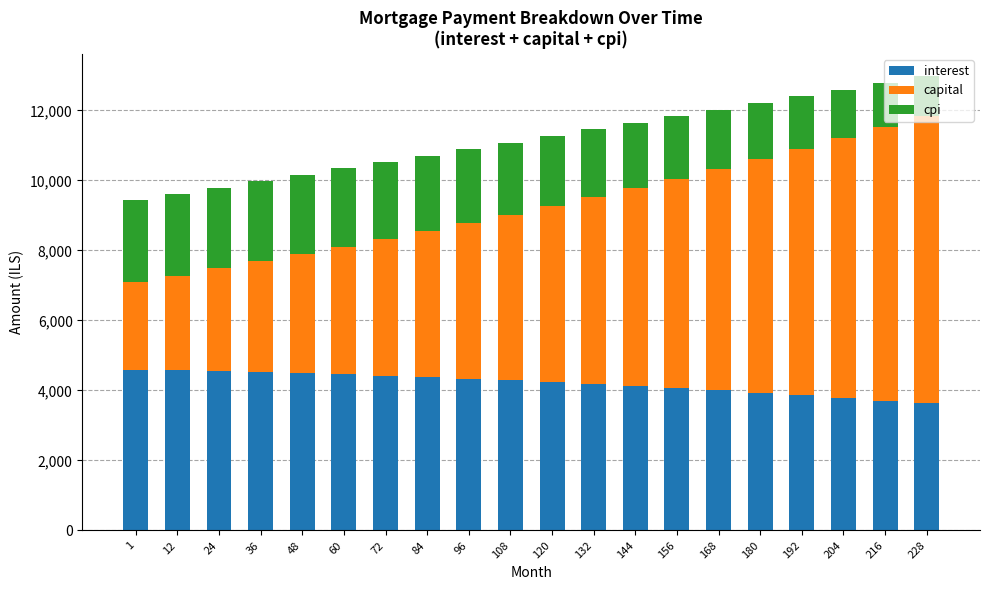

What is the minimum value for interest?

3628.0